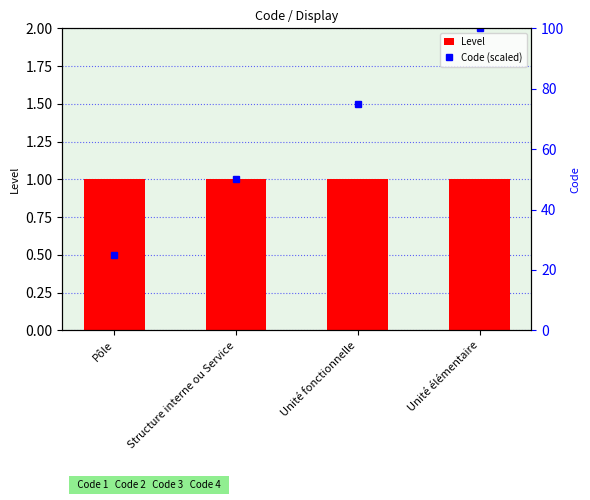

Reading left to right, extract all data points from this chart.

Level: Pôle=1	Structure interne ou Service=1	Unité fonctionnelle=1	Unité élémentaire=1
Code (scaled): Pôle=25	Structure interne ou Service=50	Unité fonctionnelle=75	Unité élémentaire=100